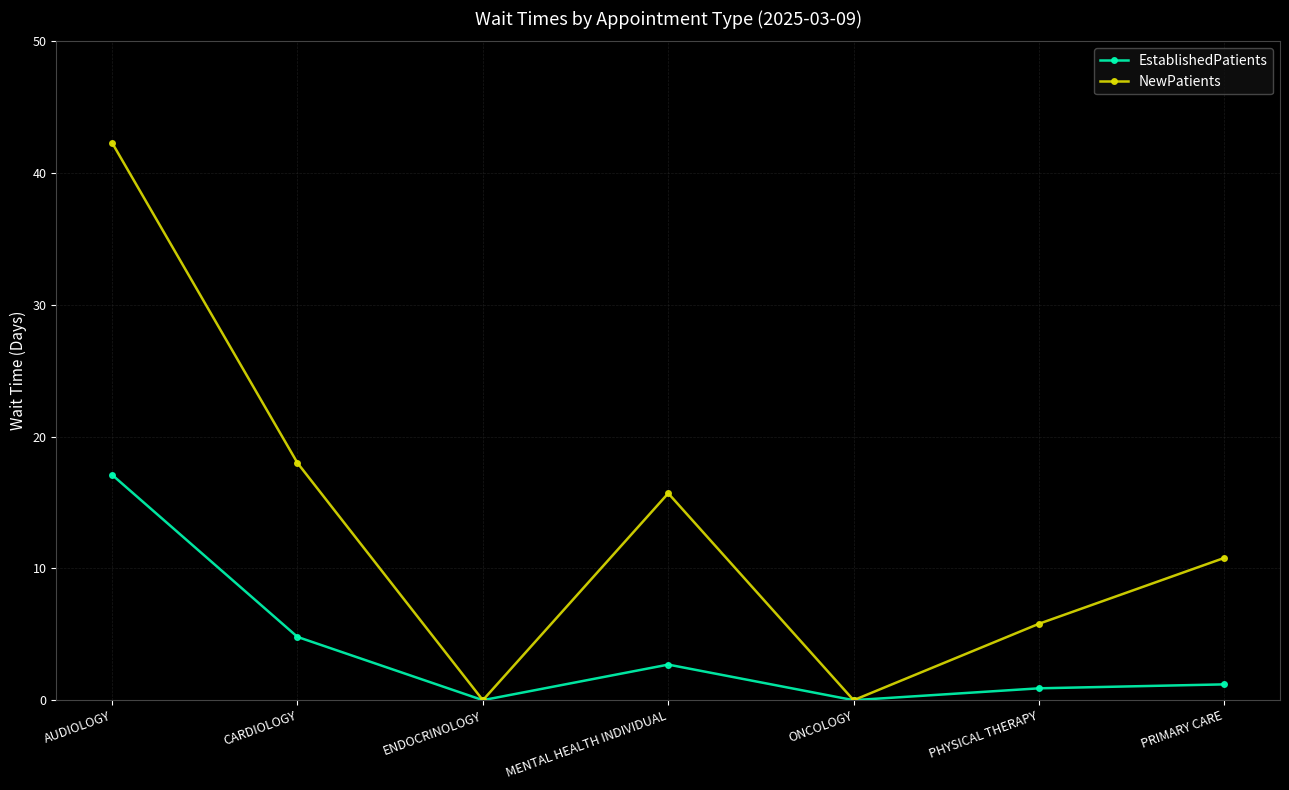

What is the label of the 7th point from the right?

AUDIOLOGY